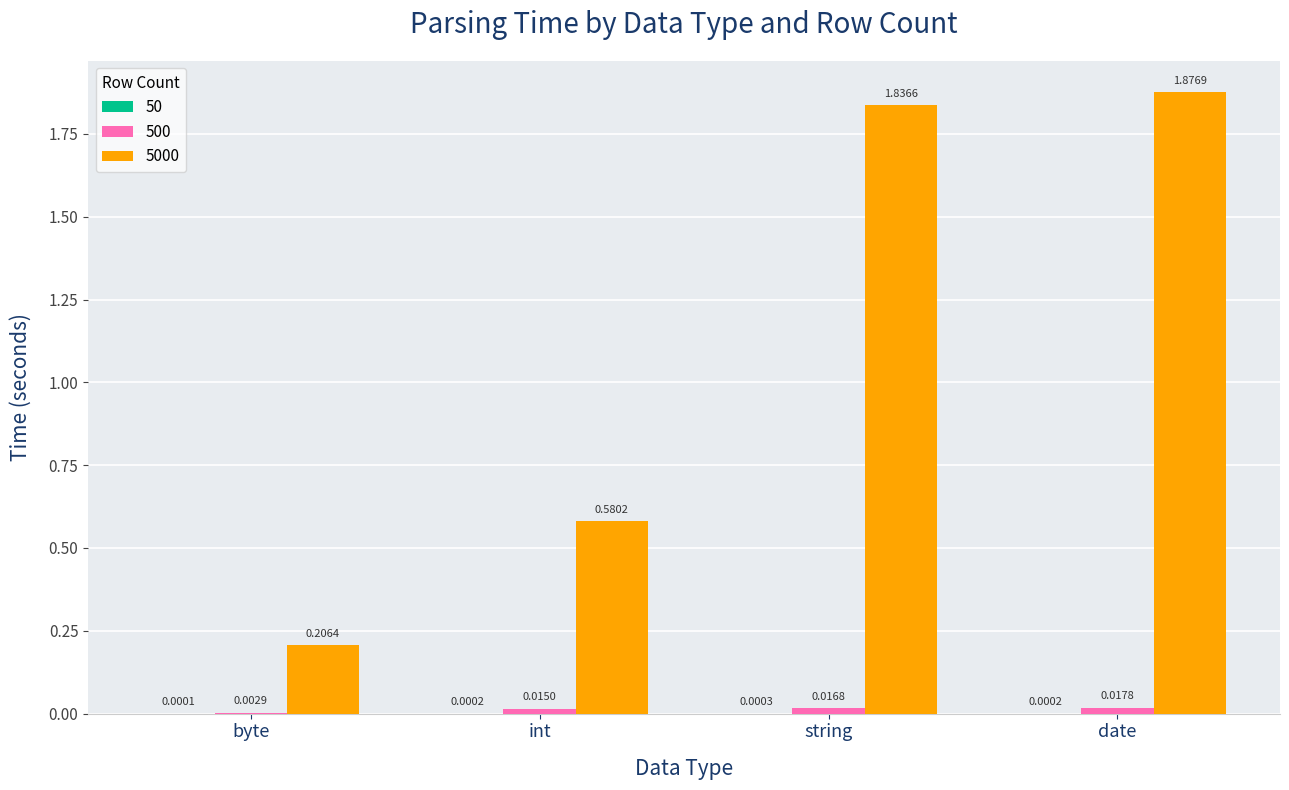

Which category has the highest value across all series?

date